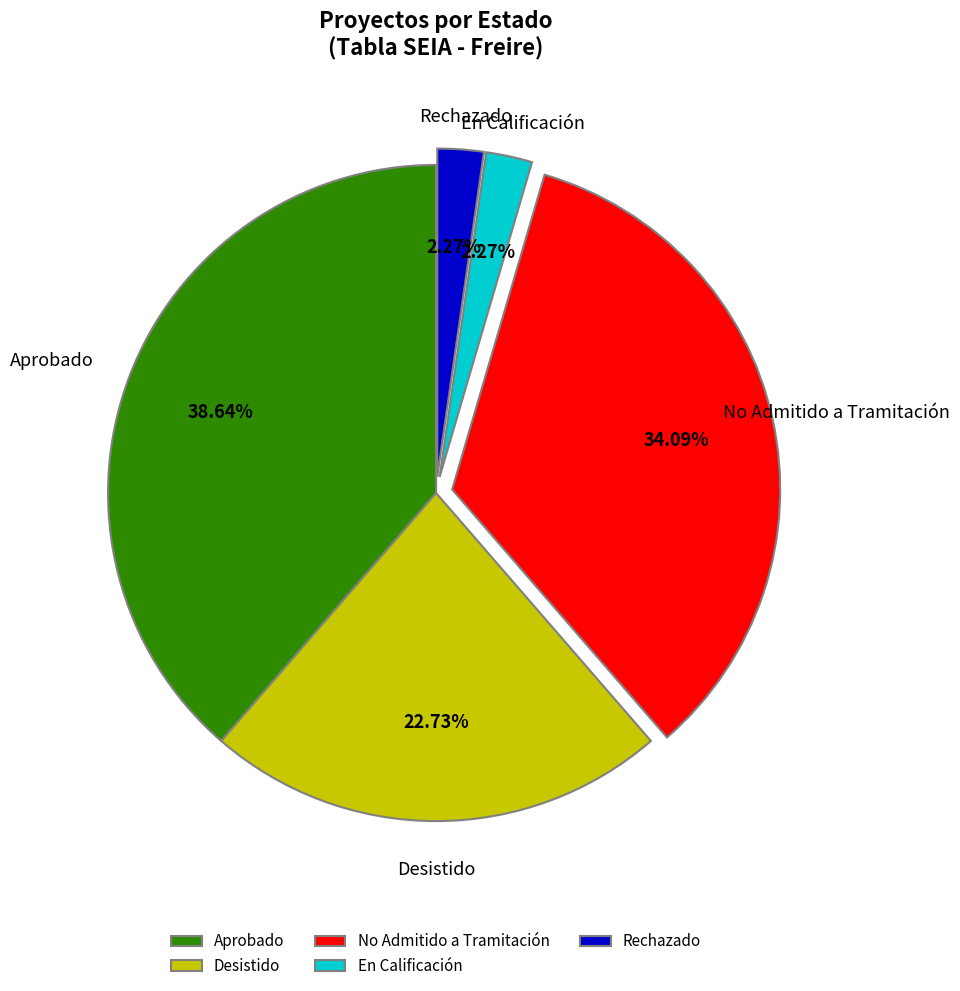

Which category has the biggest portion of the pie?

Aprobado